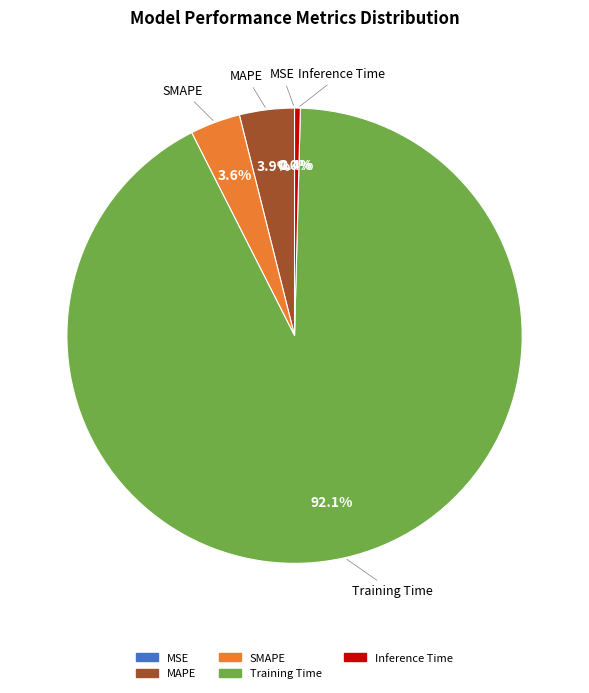

The Training Time slice represents 92% of the pie. True or false?

True